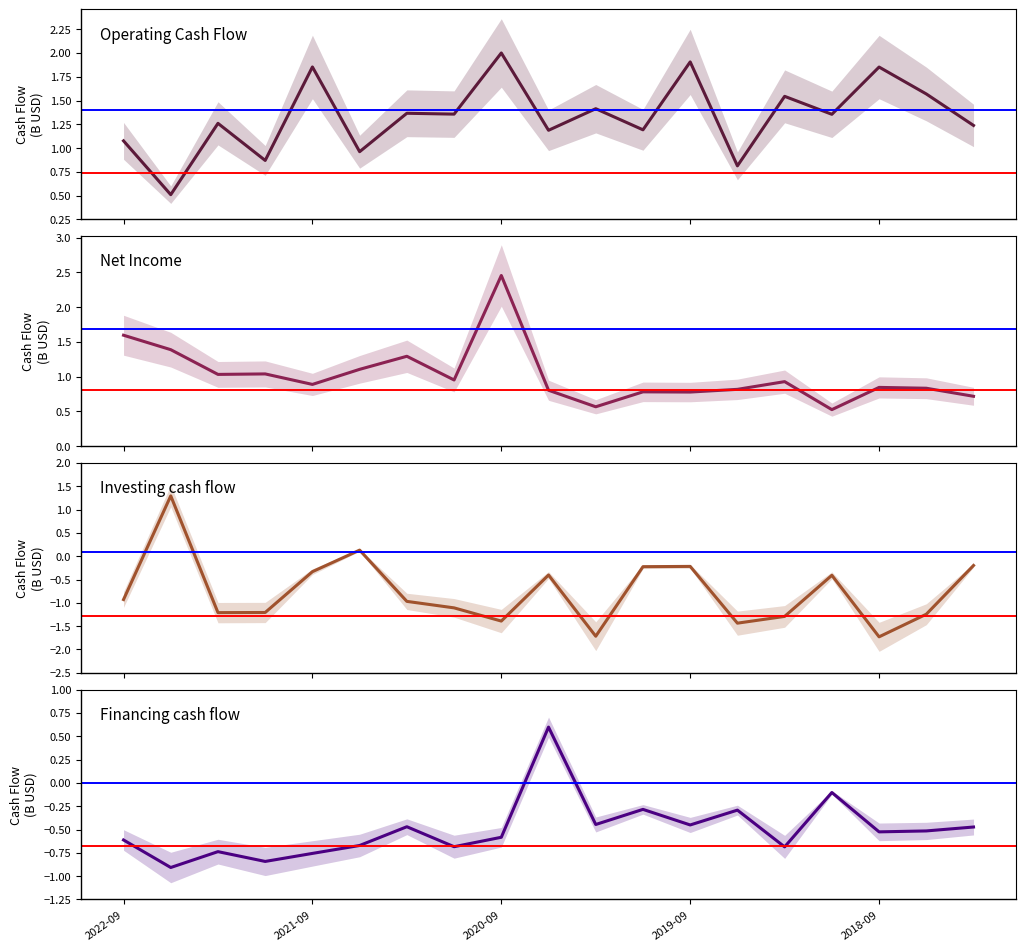

Which series changed the most between 15 and 18?

Financing cash flow